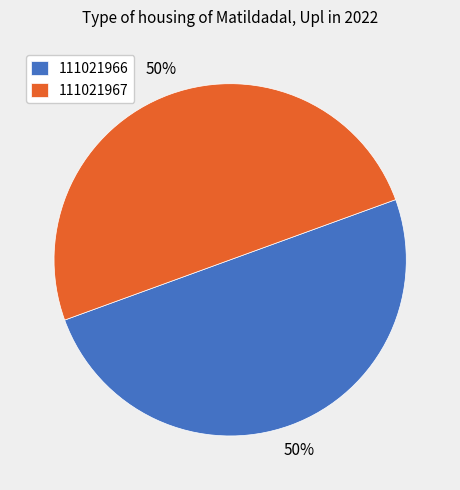

What percentage is the 111021967 slice, to the nearest percent?

50%